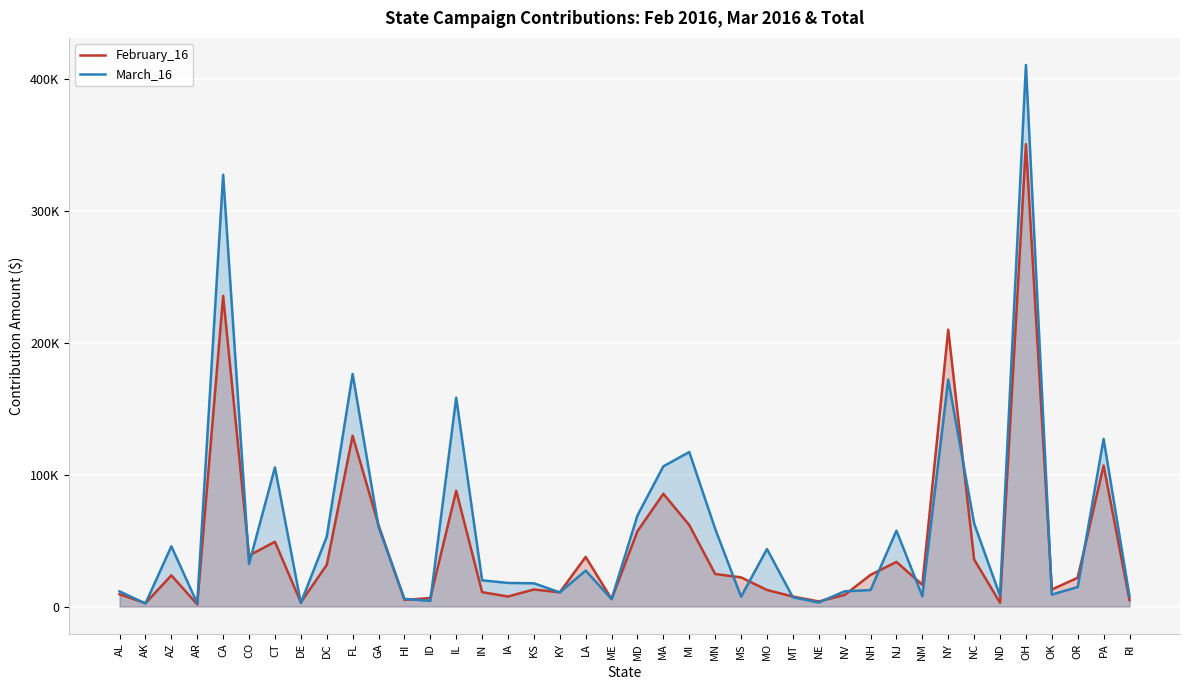

At how many categories does at least one series exceed 259525?

2